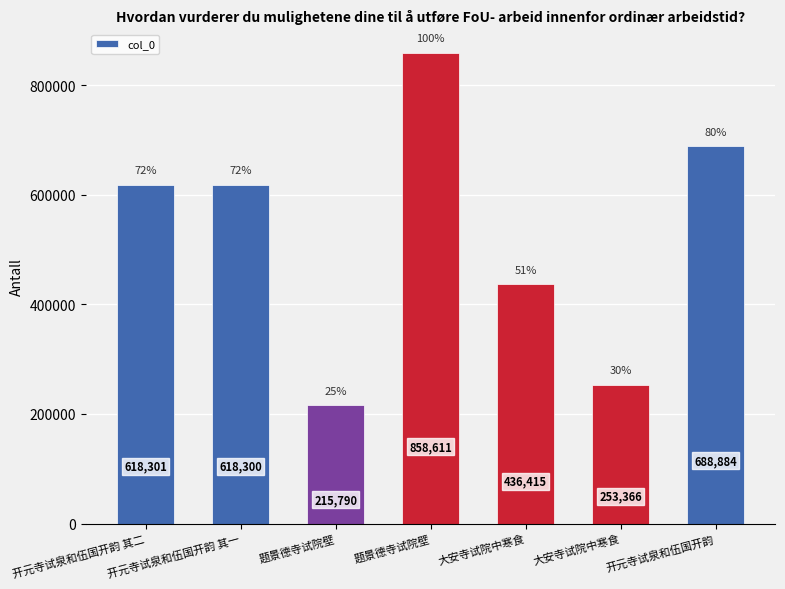

What is the difference between the values at 开元寺试泉和伍国开韵 and 题景德寺试院壁?

169727